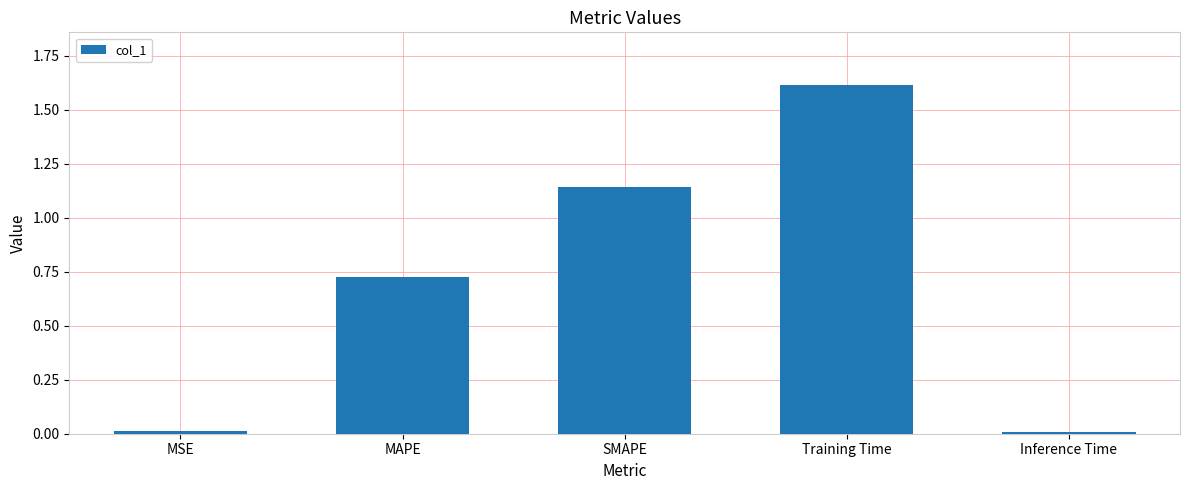

Which has a higher value, SMAPE or Inference Time?

SMAPE